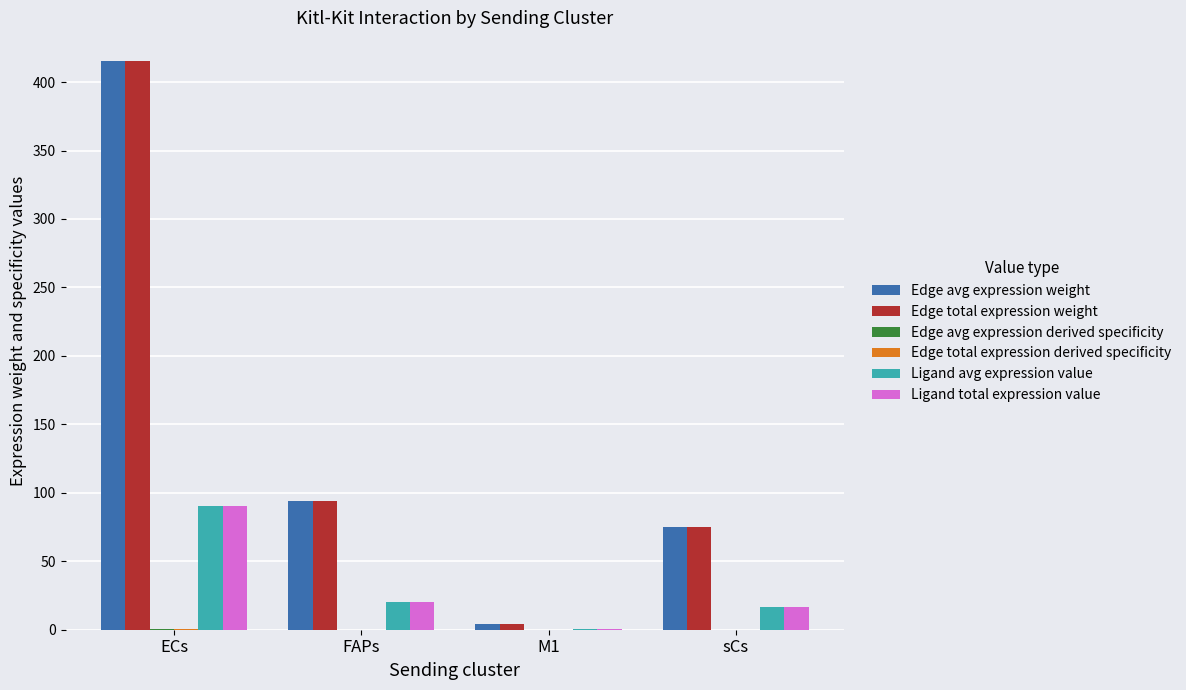

Is it true that Ligand avg expression value equals 20.5 at FAPs?

True